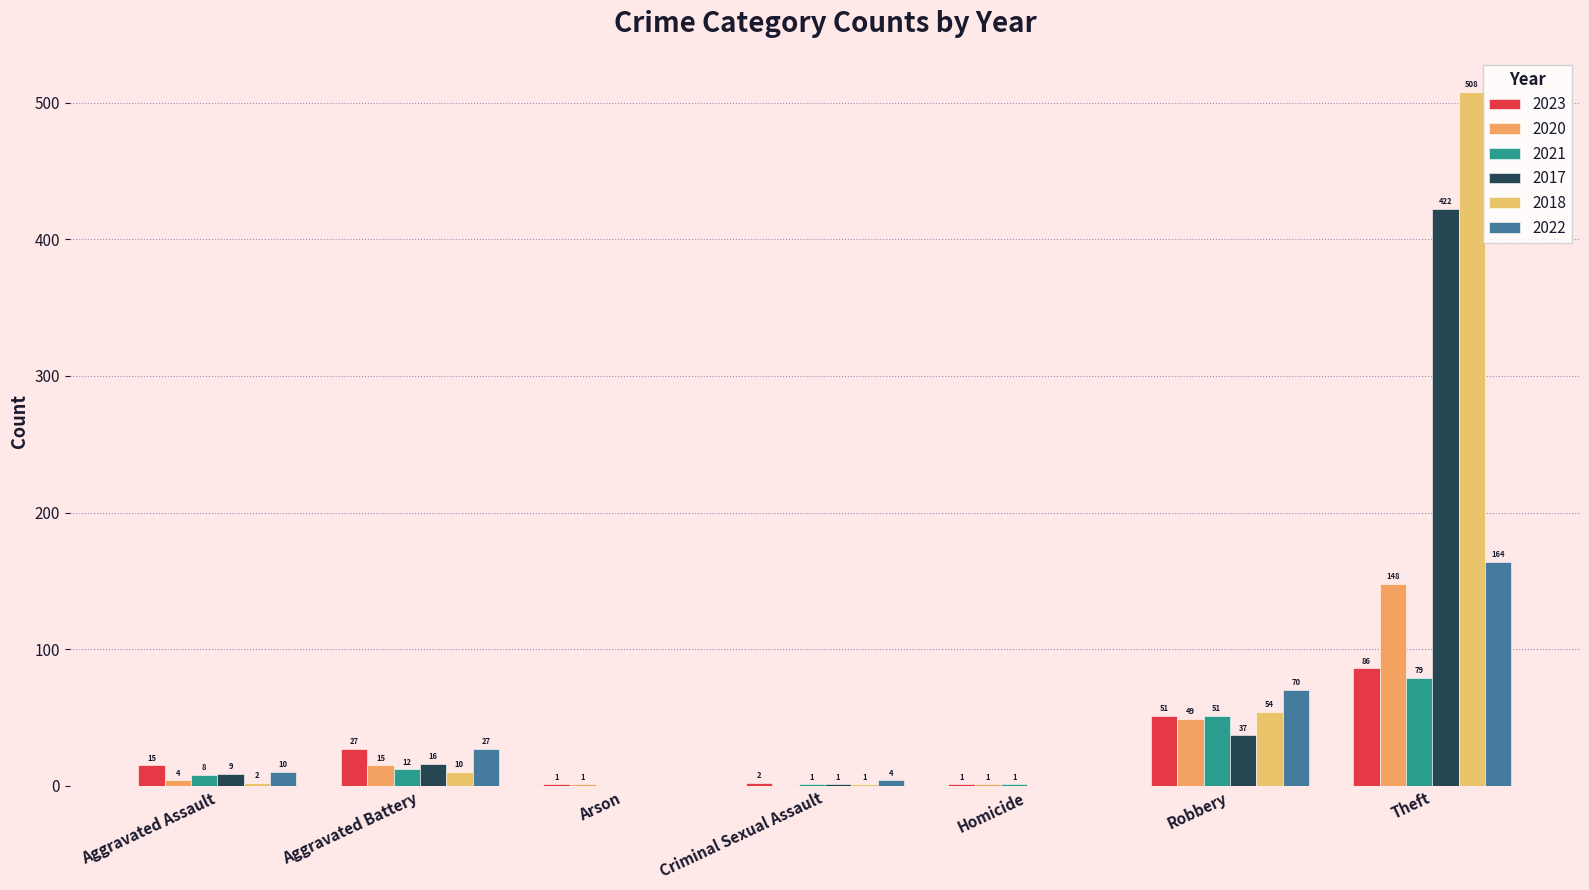

Between Aggravated Assault and Arson, which is larger?

Aggravated Assault